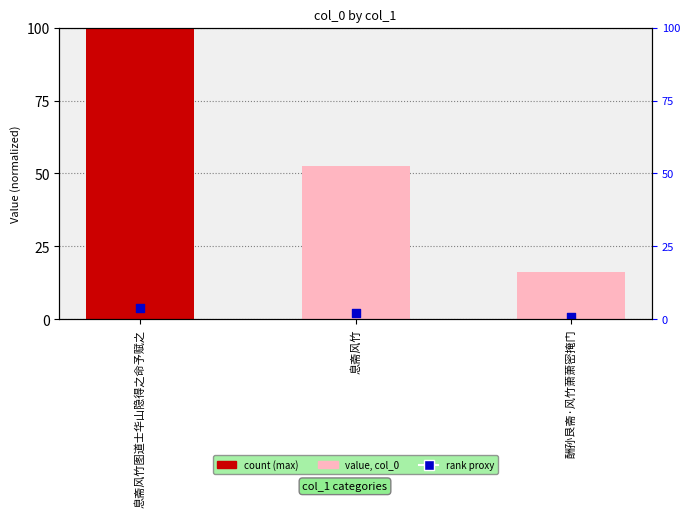

What is the ratio of the value at 息斋风竹图道士华山隐得之命予赋之 to the value at 酬孙艮斋·风竹萧萧密掩门?

6.1